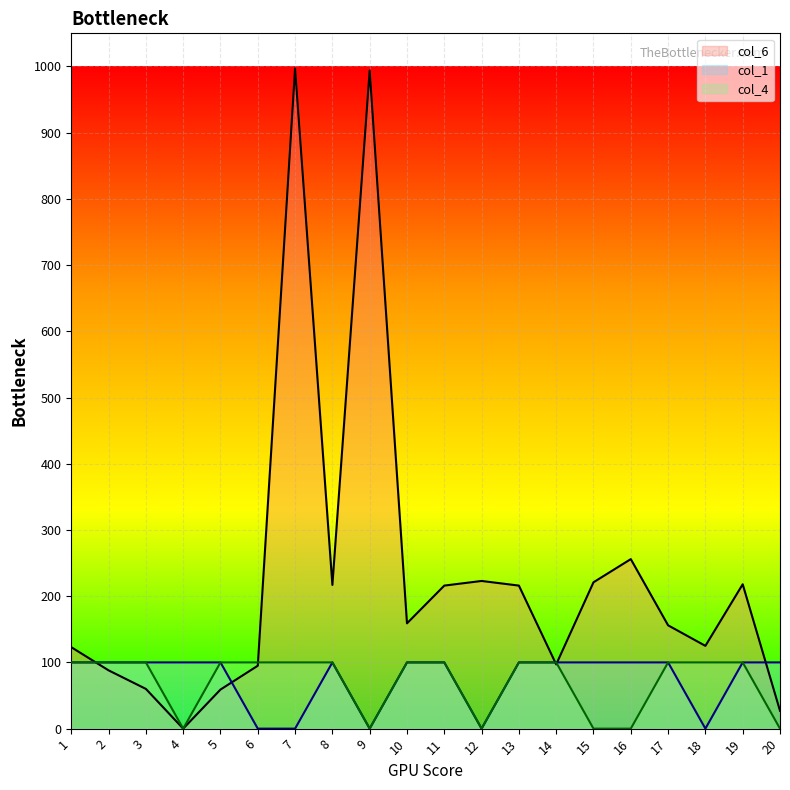

Reading left to right, list all the values displayed in this chart.

col_6: 123	88	60	0	59	95	997	217	994	159	216	223	216	97	221	256	156	125	218	27
col_1: 100	100	100	100	100	0	0	100	0	100	100	0	100	100	100	100	100	0	100	100
col_4: 100	100	100	0	100	100	100	100	0	100	100	0	100	100	0	0	100	100	100	0